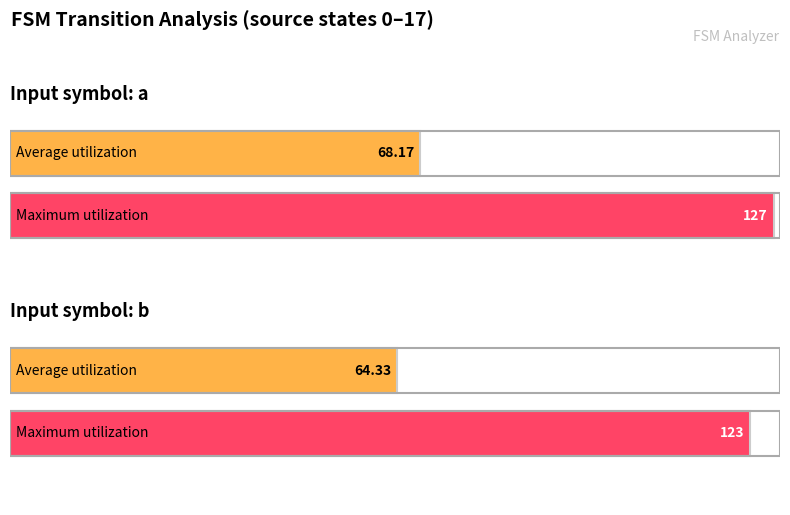

Rank the series by their maximum value, from highest to lowest.

Maximum utilization, Average utilization